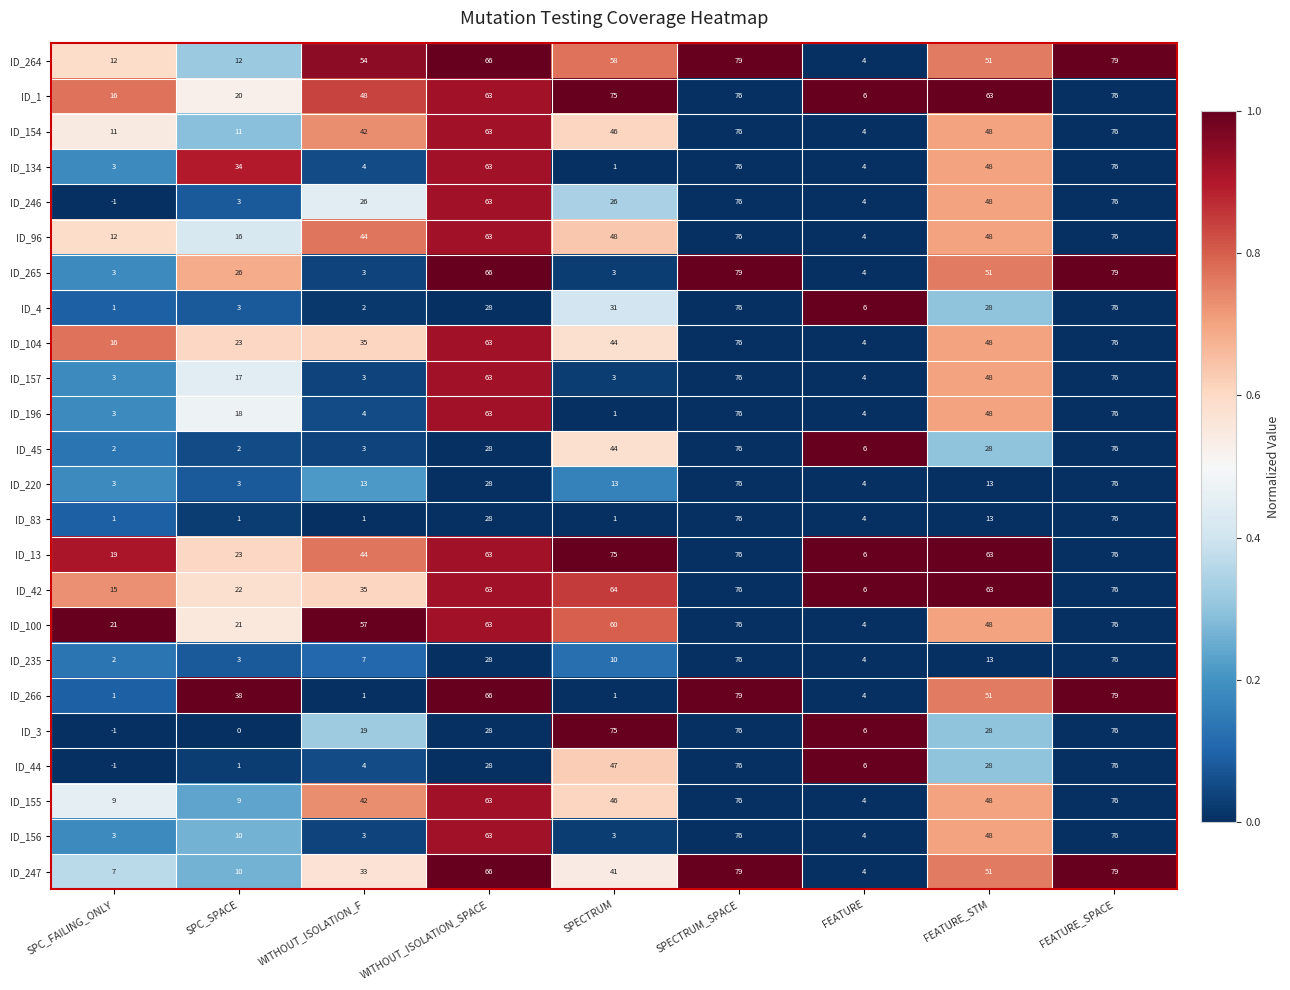

Which series has the largest total across all categories?

ID_13